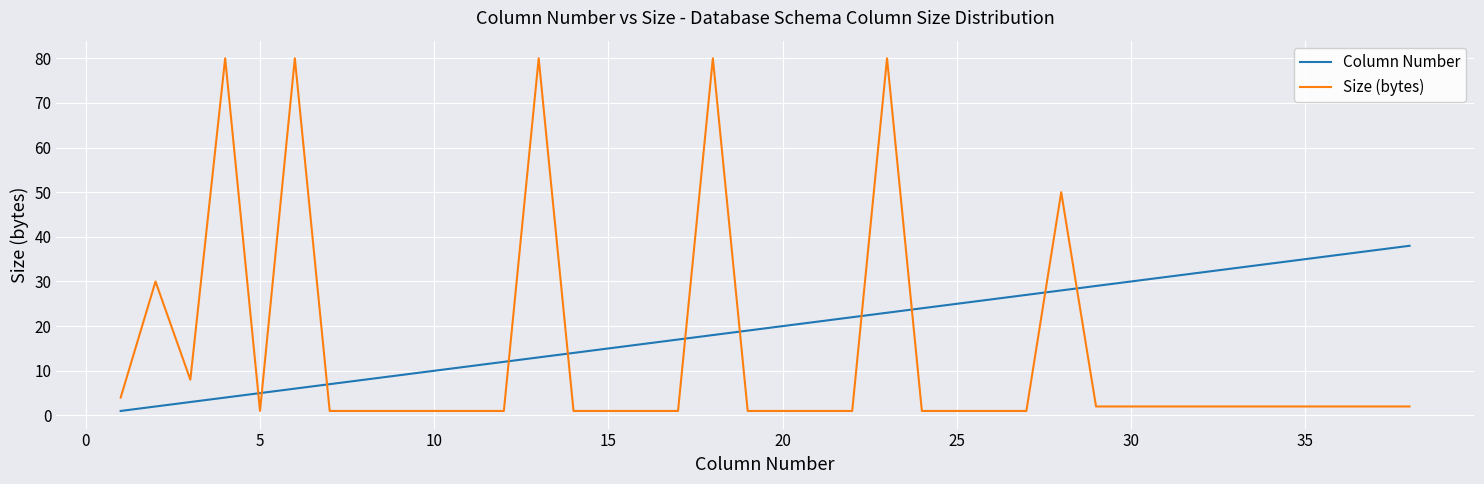

True or false: Size (bytes) and Column Number cross at least once.

True